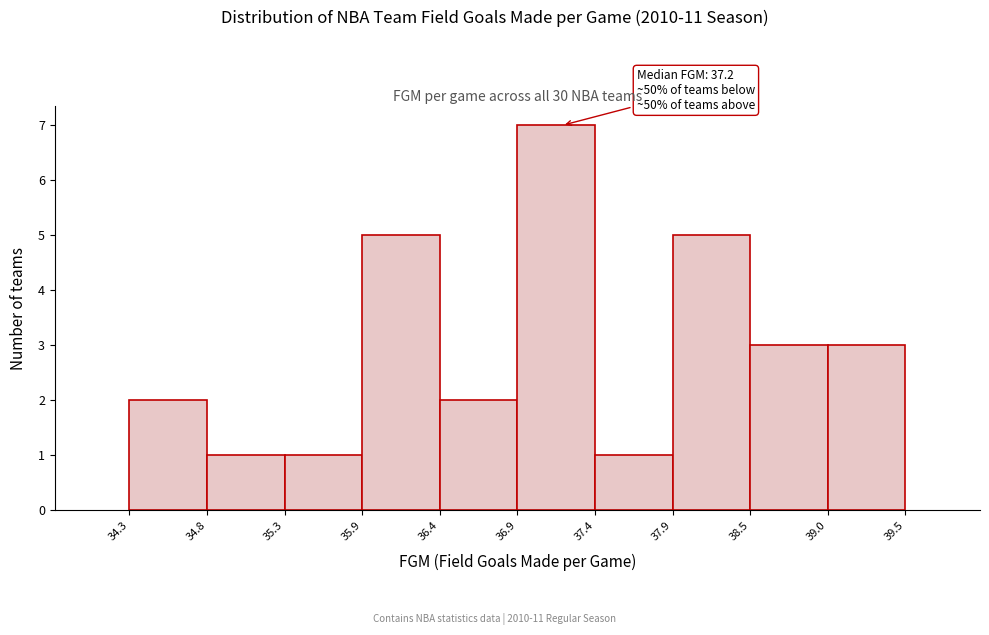

Over which range of the x-axis is the bar tallest?

36.9 to 37.4